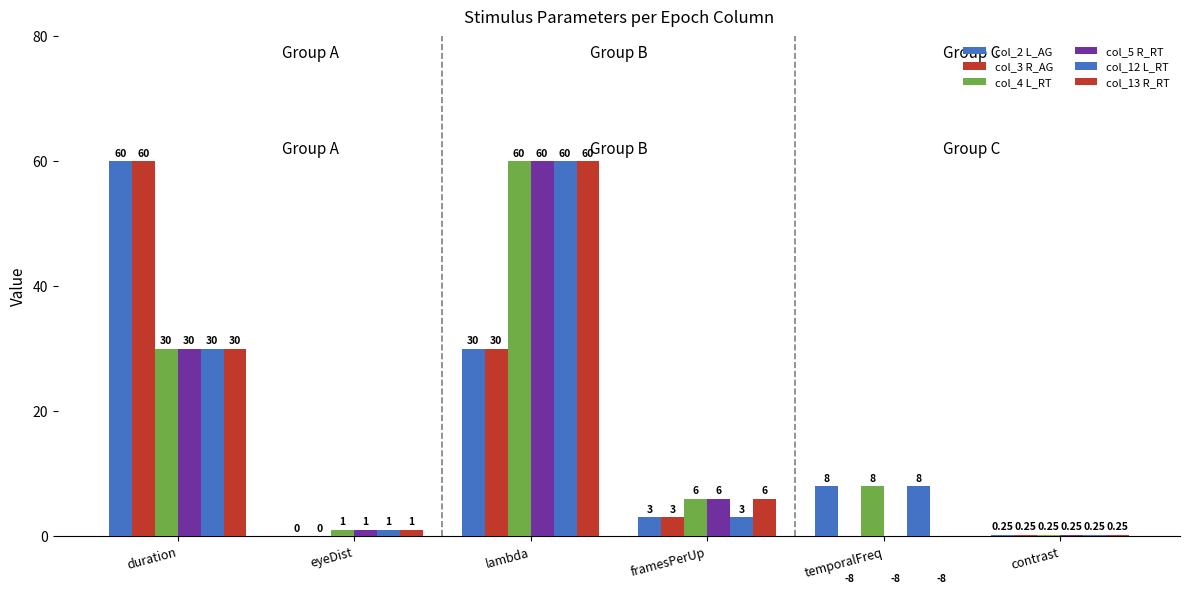

How many data points in col_12 L_RT are less than 8?

3